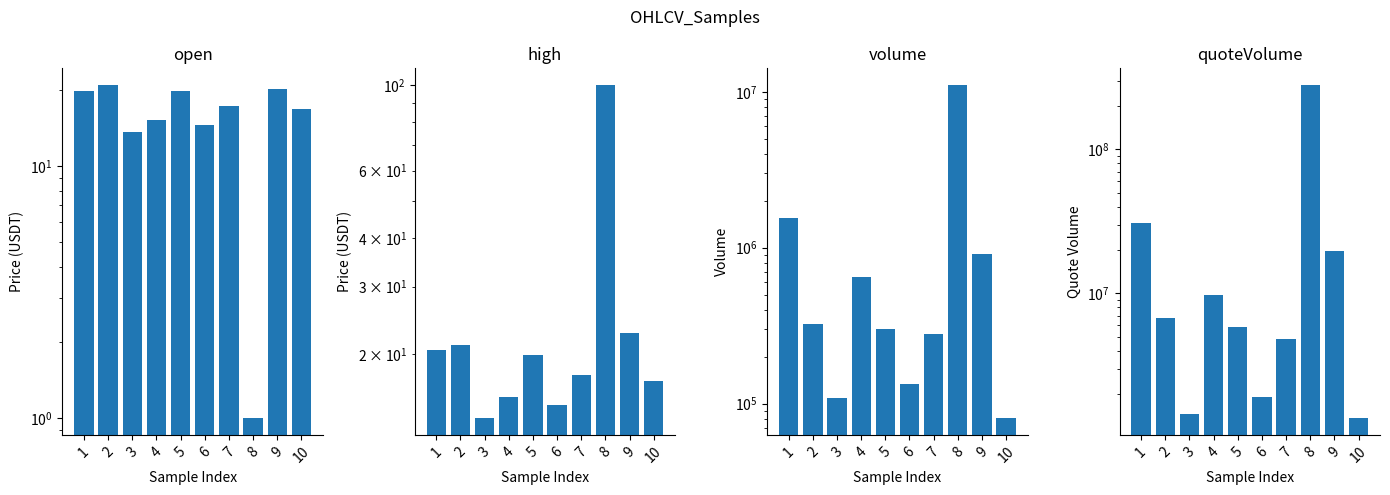

Which category has the lowest value across all series?

8